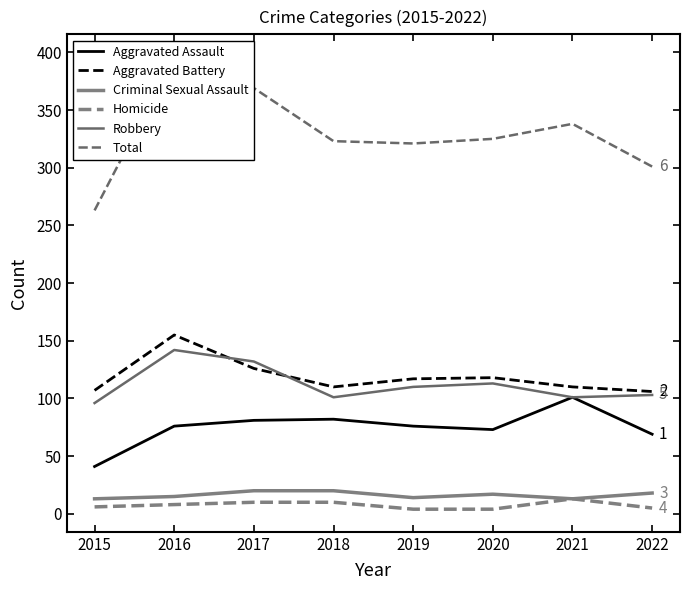

What is the minimum value shown in the chart?

4